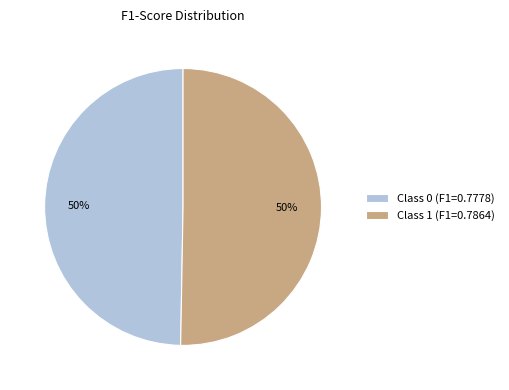

What percentage is the Class 0 (F1=0.7778) slice, to the nearest percent?

50%